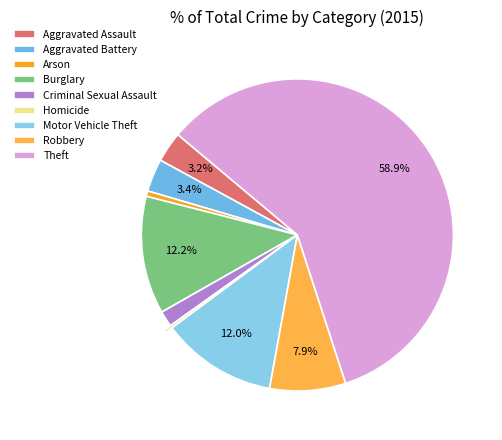

Which category accounts for the majority?

Theft